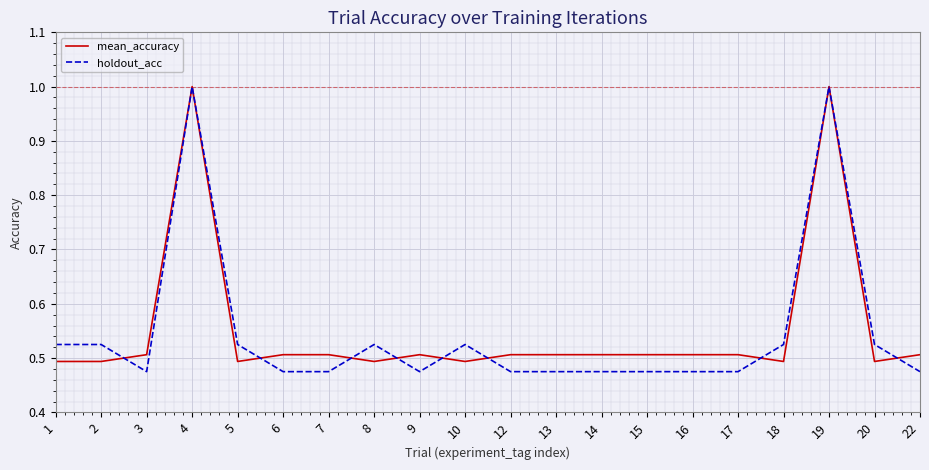

Is the value of mean_accuracy at 1 greater than the value of holdout_acc at 3?

Yes